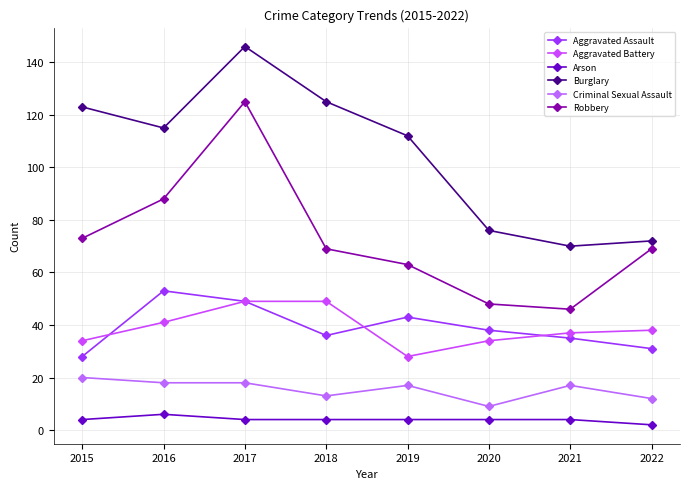

What is the average value of the Aggravated Assault series?

39